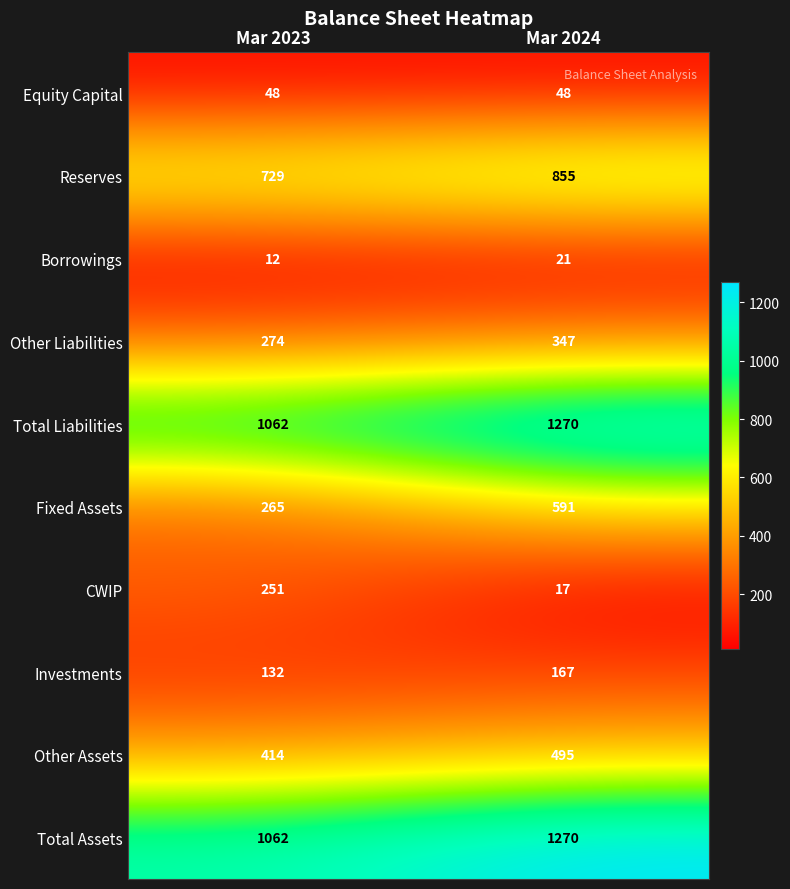

What is the difference between the maximum and minimum values in the Fixed Assets series?

326